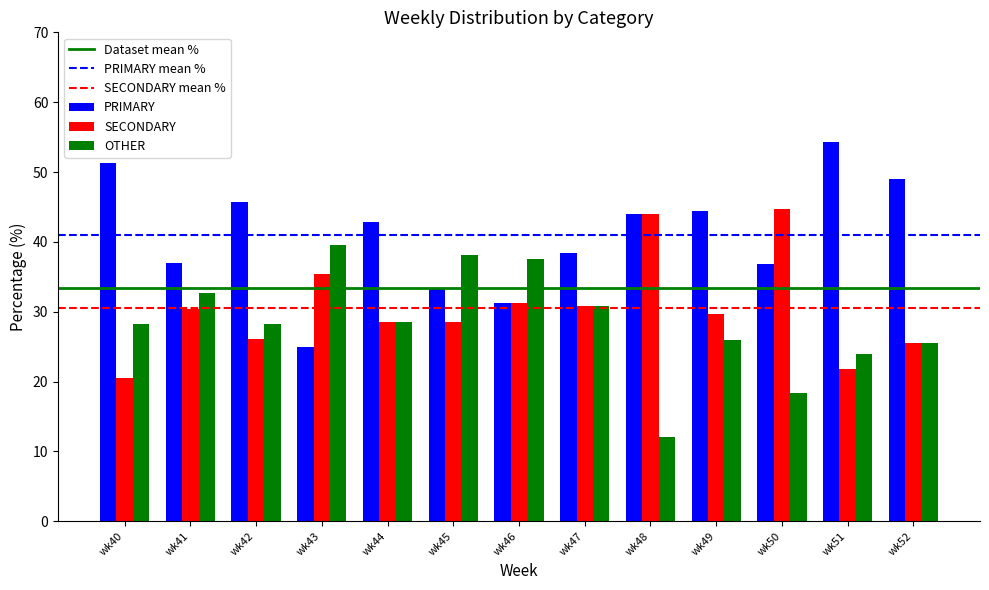

What is the difference between the maximum and minimum values in the SECONDARY series?

24.2